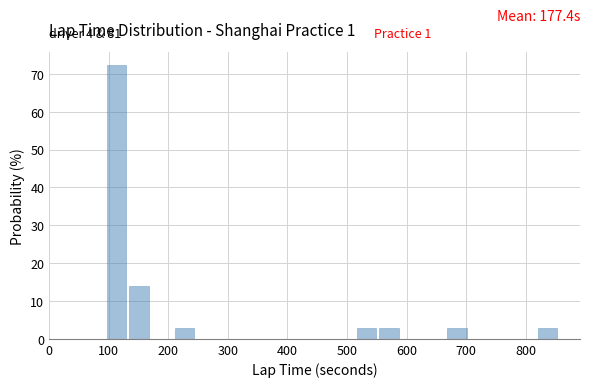

Around what value on the x-axis is the tallest bar? Give the approximate position of its centre, as read against the axis.

110